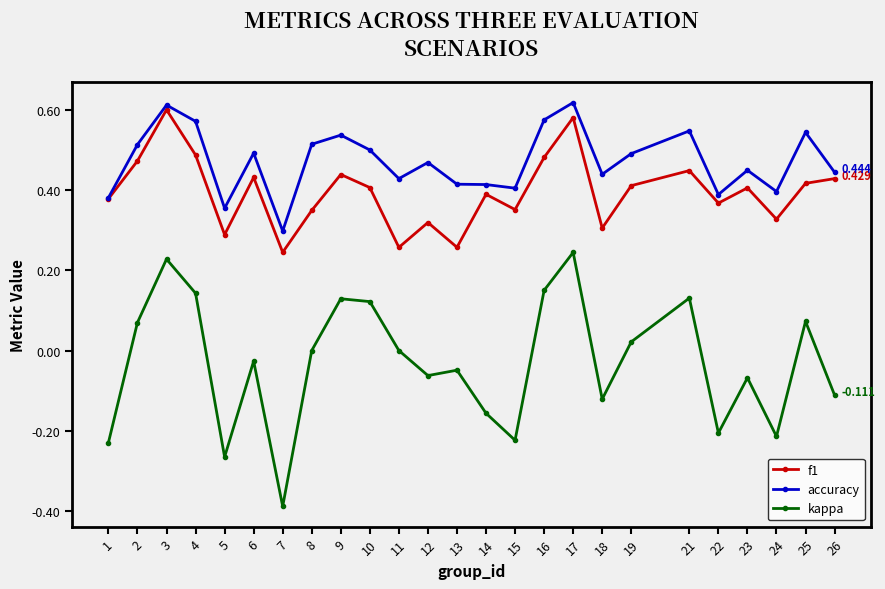

What are all the series names shown in the legend?

f1, accuracy, kappa